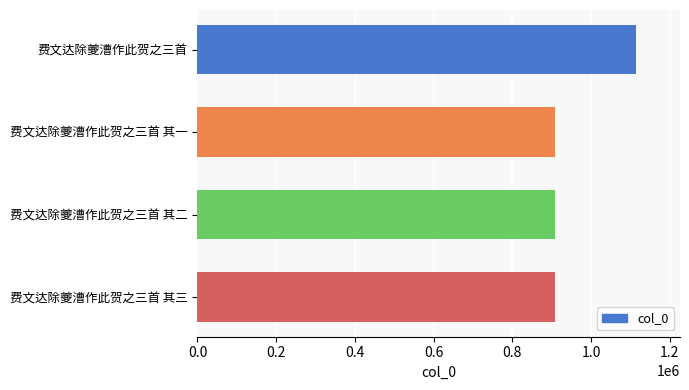

Between 费文达除夔漕作此贺之三首 and 费文达除夔漕作此贺之三首 其一, which is larger?

费文达除夔漕作此贺之三首